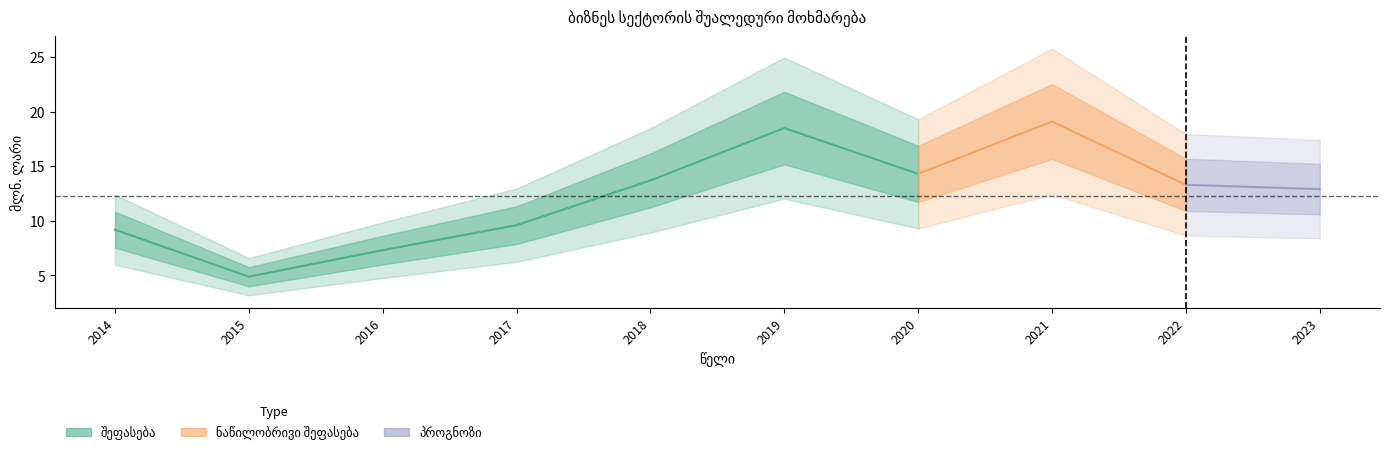

Reading left to right, what are all the values shown in this chart?

9.2	4.9	7.3	9.6	13.7	18.5	14.3	19.1	13.3	12.9